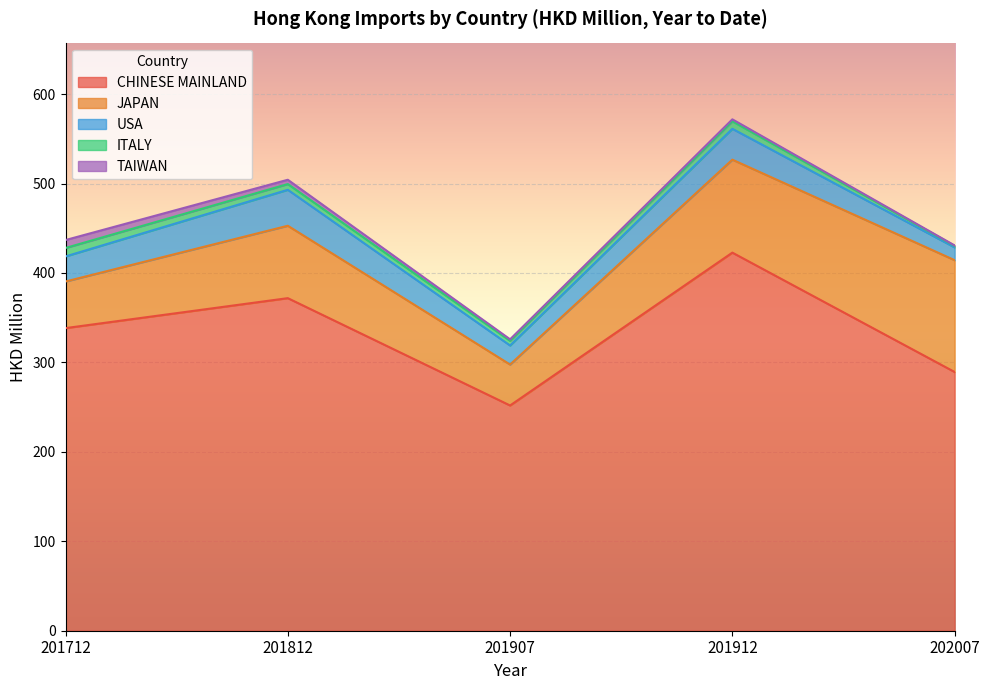

At which category does USA reach its first local peak?

201812